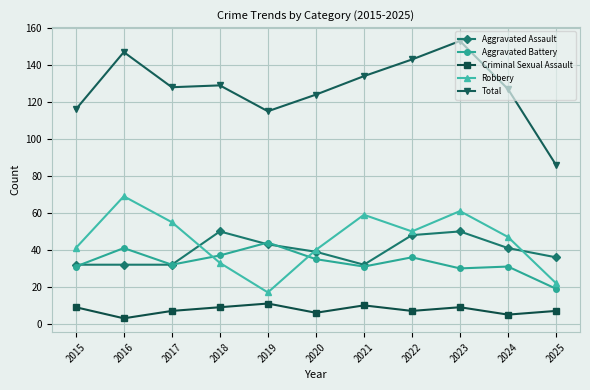

True or false: Criminal Sexual Assault and Aggravated Assault cross at least once.

False